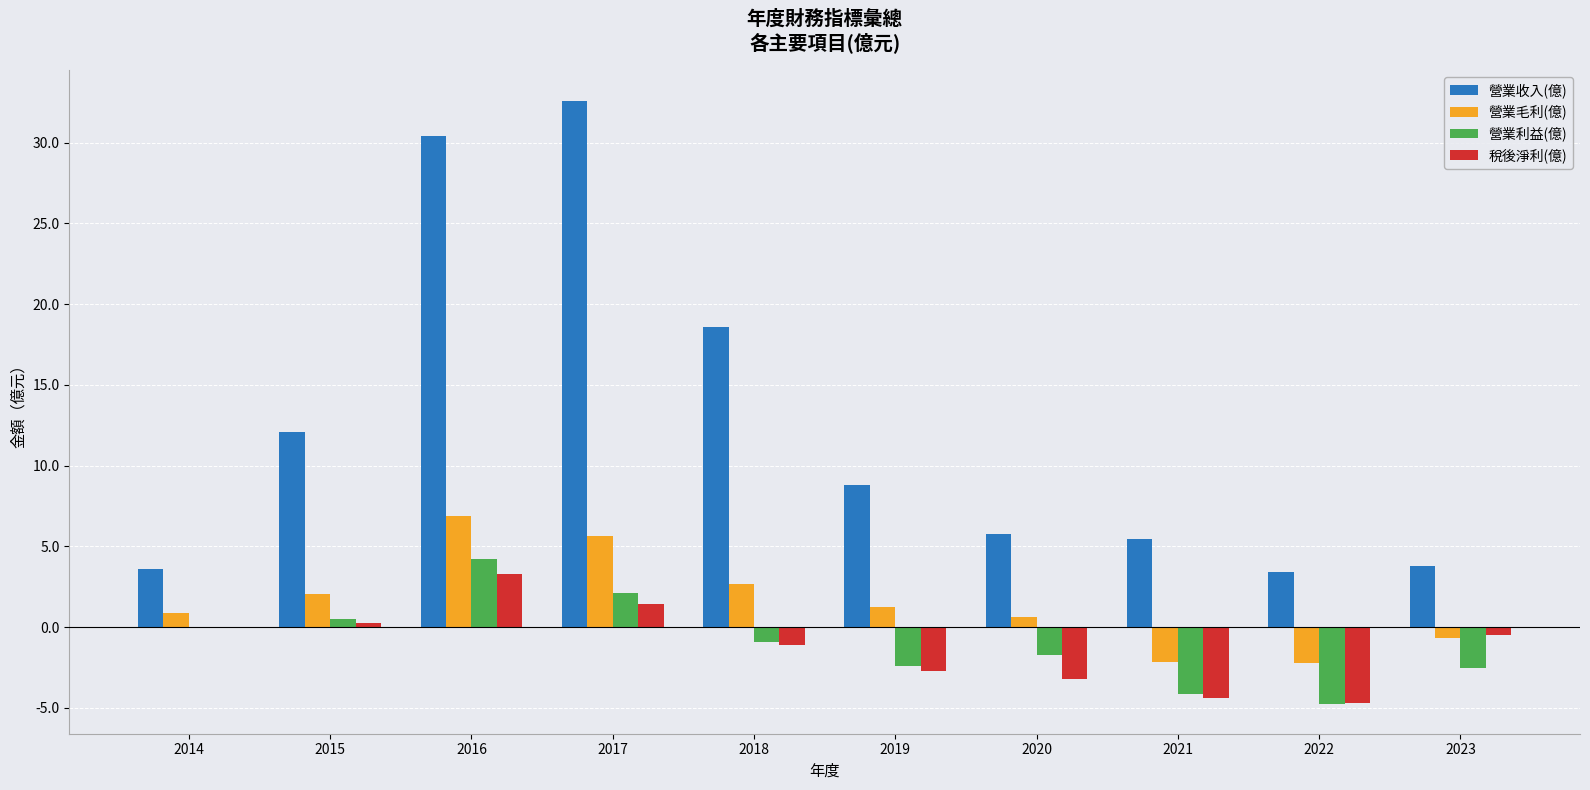

The value of 營業利益(億) at 2020 is -1.7. True or false?

True